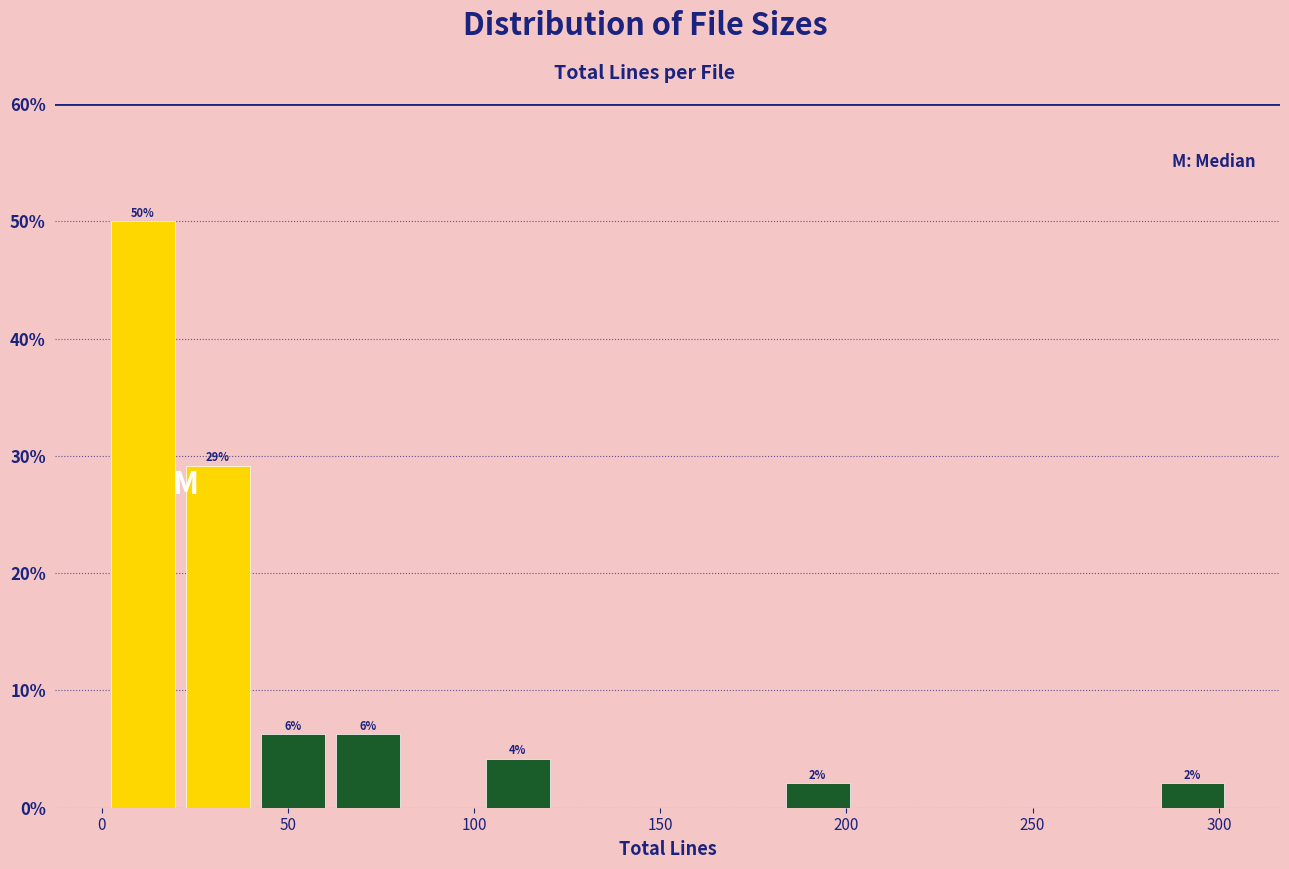

Over which range of the x-axis is the bar tallest?

0 to 20